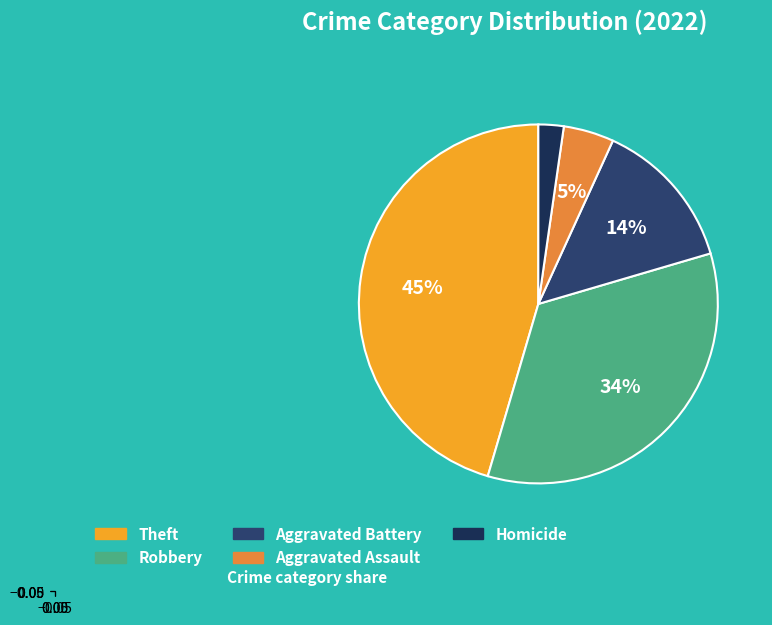

To the nearest percent, what is the difference between the largest and smallest slice percentages?

43%